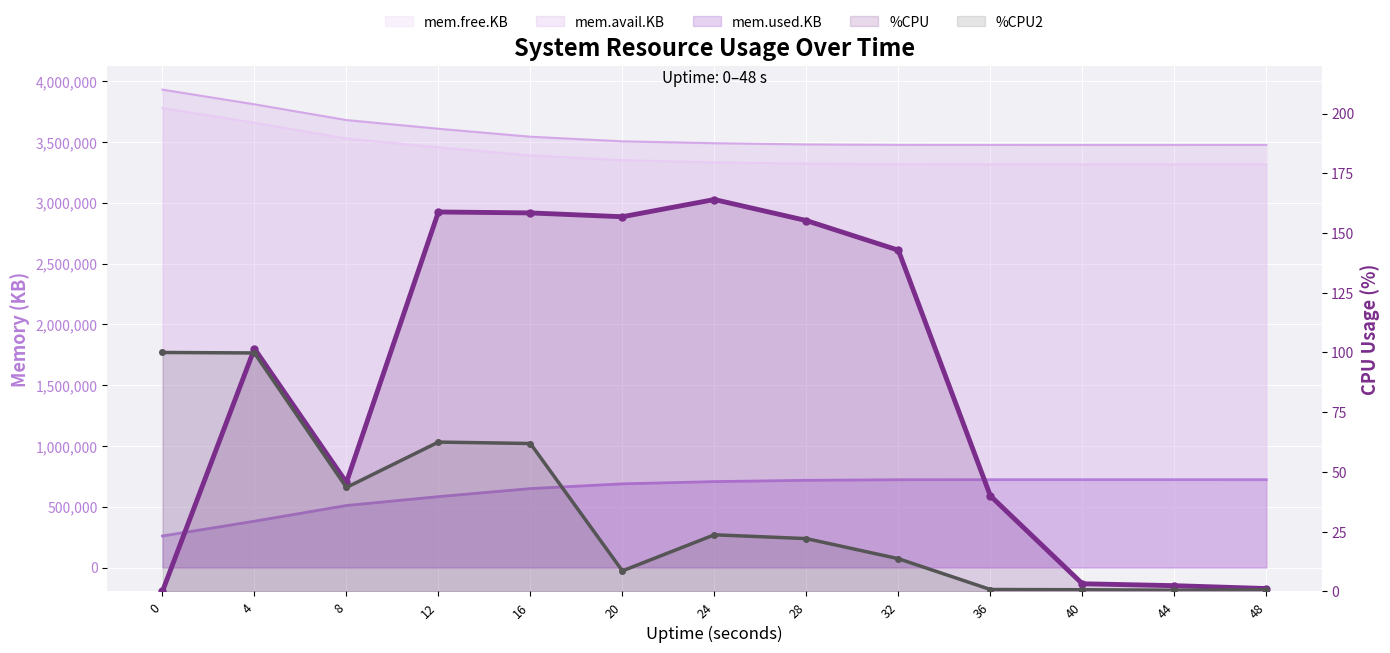

Between which two adjacent categories do %CPU and %CPU2 first intersect?

0 and 4